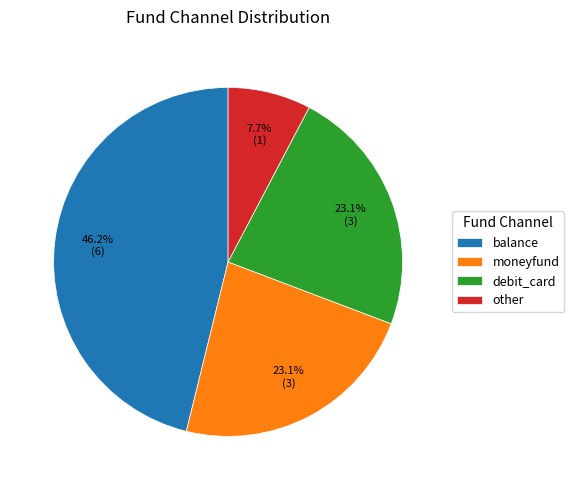

Is there any slice that represents more than half of the pie?

No